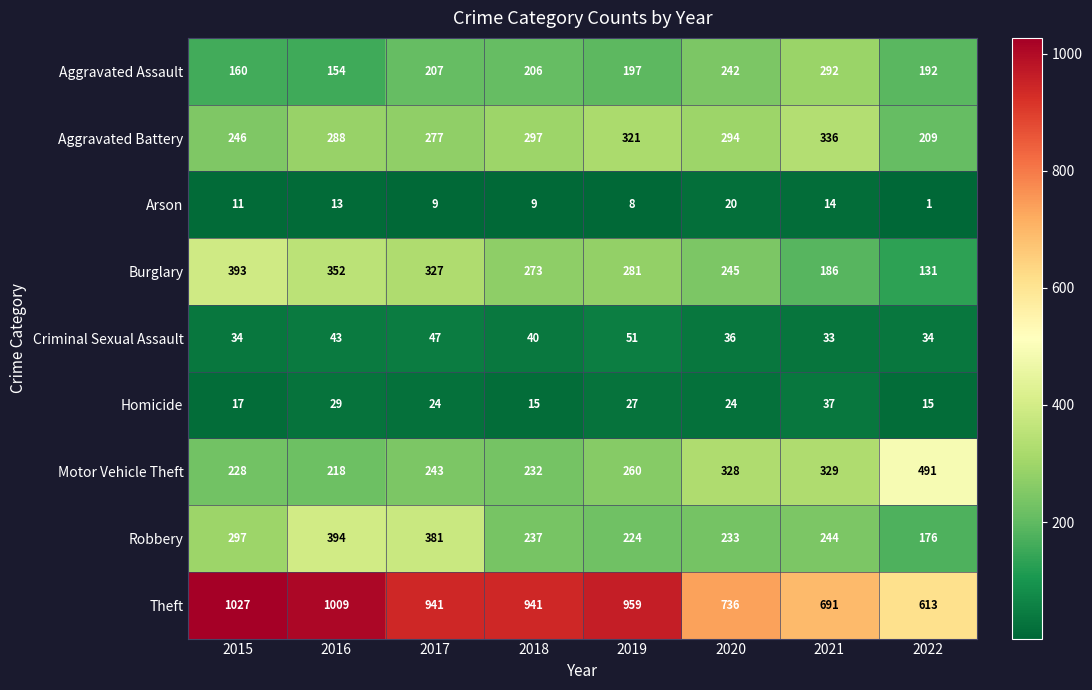

What is the average value of the Criminal Sexual Assault series?

40